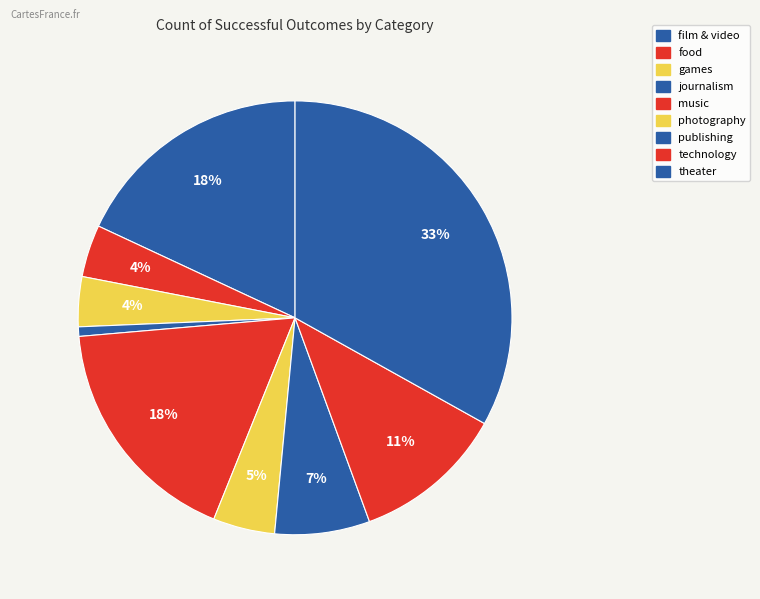

How many segments does this pie chart have?

9